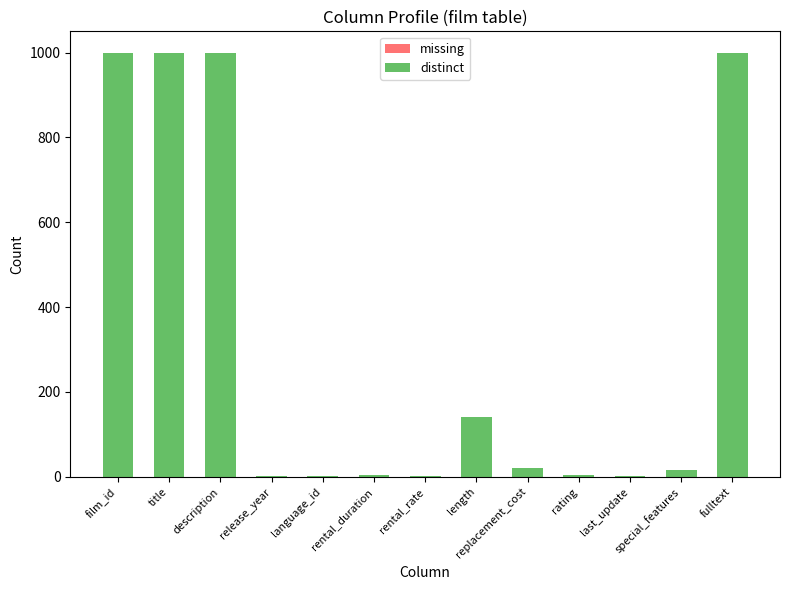

Where is the data nearest to the value 500?

length